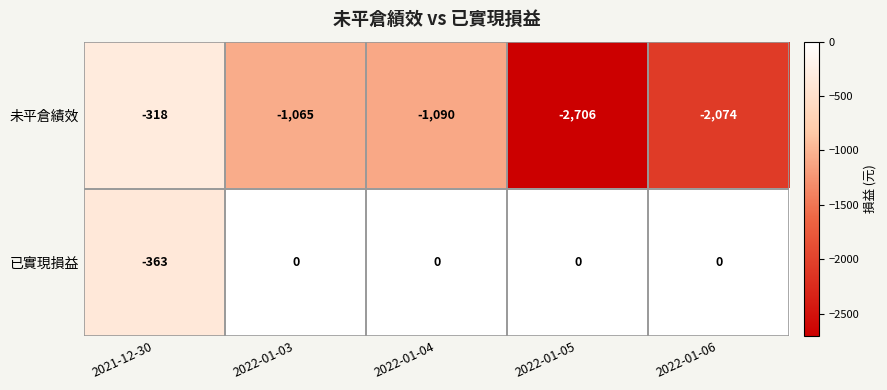

Rank the series at 2022-01-06 from lowest to highest value.

未平倉績效, 已實現損益